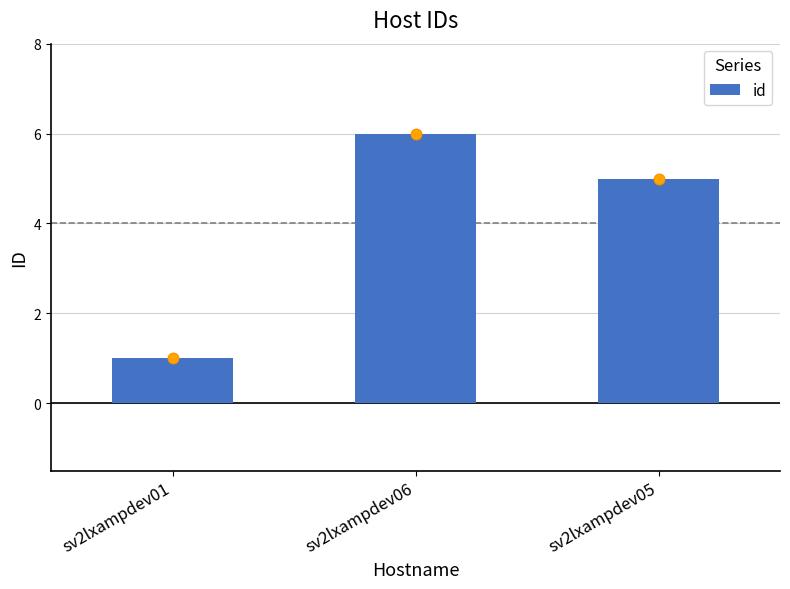

What is the ratio of the value at sv2lxampdev06 to the value at sv2lxampdev05?

1.2